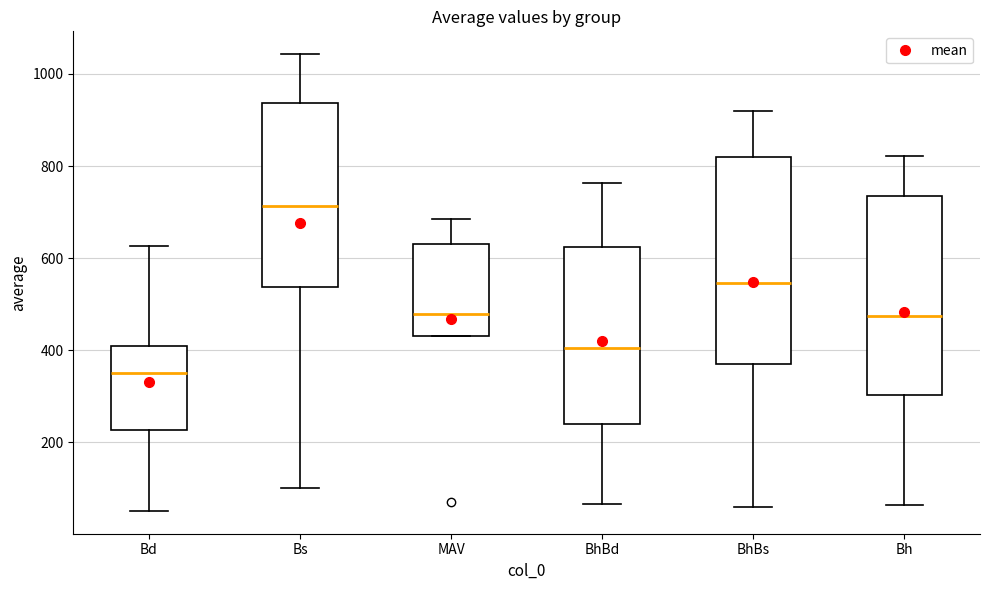

Reading left to right, transcribe this box plot: for each box, give where its median line is, the range the box spans, and where its two whiskers end, as read against the y-axis. The values are not printed on the chart, so give them approximately, as read against the axis.

Bd: median 340, box 220 to 400, whiskers 60 to 620
Bs: median 720, box 540 to 940, whiskers 100 to 1040
MAV: median 480, box 440 to 620, whiskers 440 to 680
BhBd: median 400, box 240 to 620, whiskers 60 to 760
BhBs: median 540, box 360 to 820, whiskers 60 to 920
Bh: median 480, box 300 to 740, whiskers 60 to 820